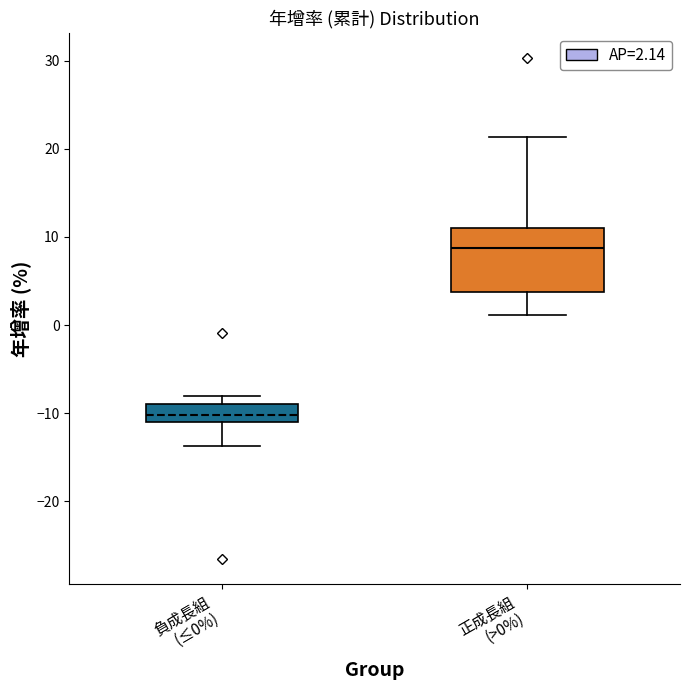

Reading left to right, read every box against the y-axis: the position of its median line, the range the box covers, and the ends of its whiskers. The values are not printed on the chart, so give them approximately, as read against the axis.

負成長組 (≤0%): median -10, box -11 to -9, whiskers -14 to -8
正成長組 (>0%): median 9, box 4 to 11, whiskers 1 to 21